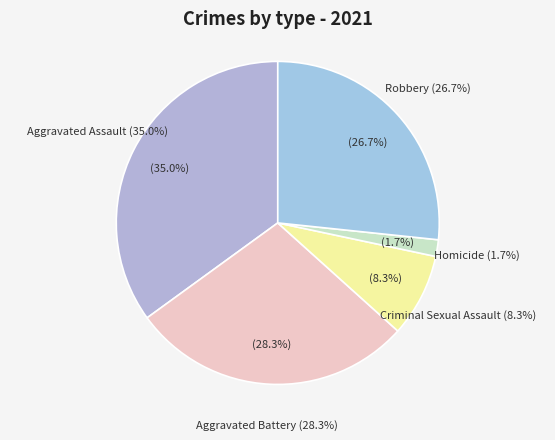

Is there a majority slice in this chart?

No